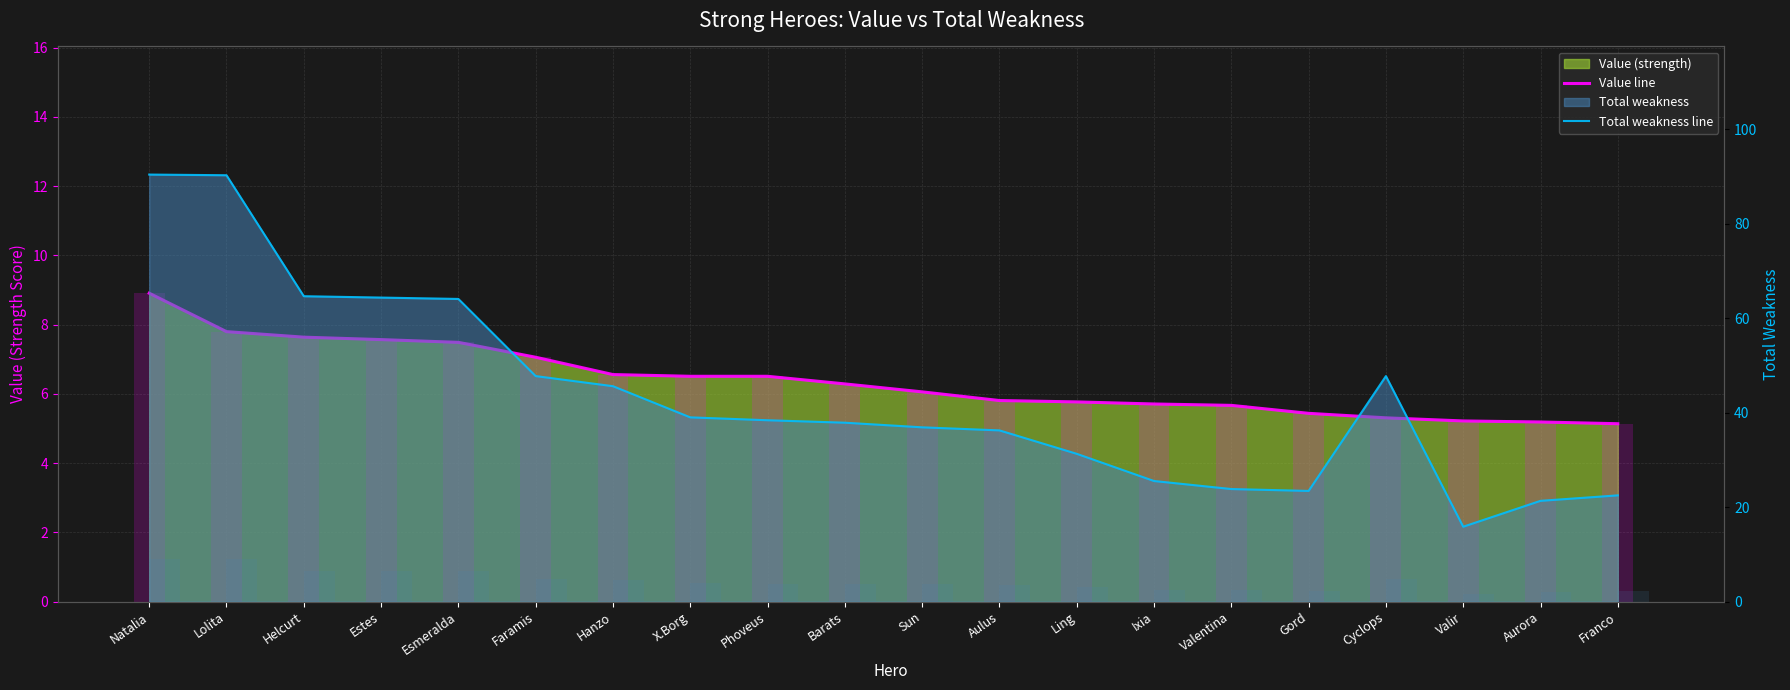

At which category is the sum across all series the highest?

Natalia